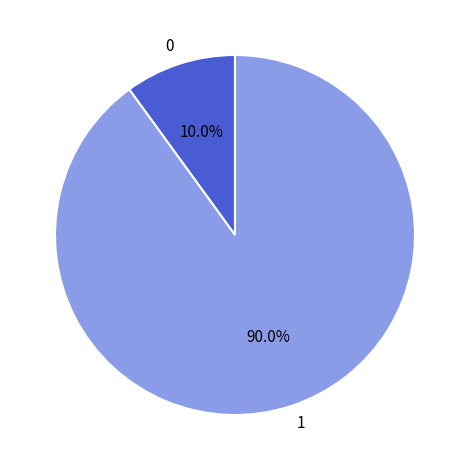

Is the sum of 0 and 1 greater than half?

Yes